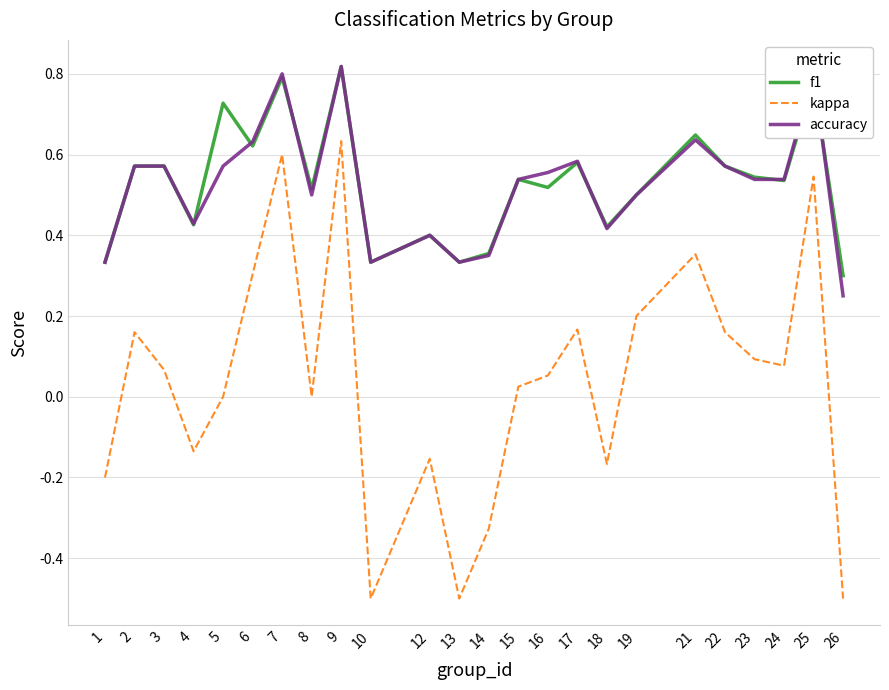

Is it true that f1 equals 1.1 at 25?

False